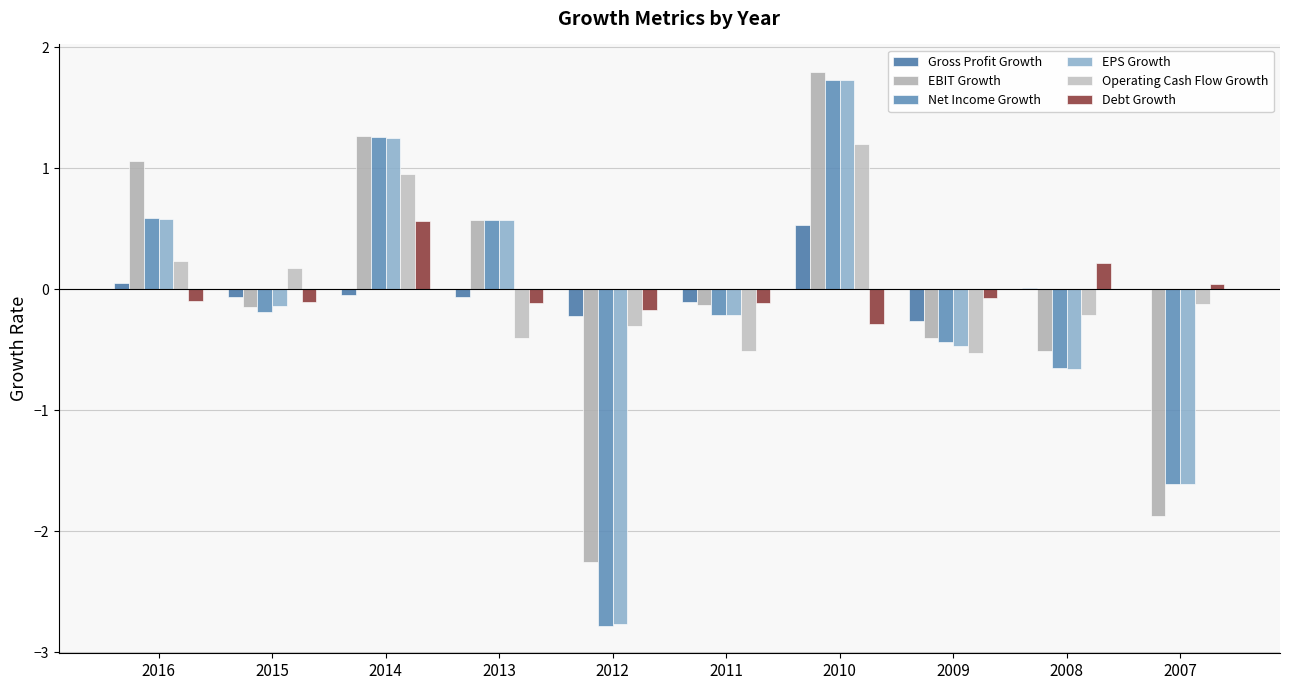

Rank the categories by Gross Profit Growth value from highest to lowest.

2010, 2016, 2008, 2007, 2014, 2013, 2015, 2011, 2012, 2009